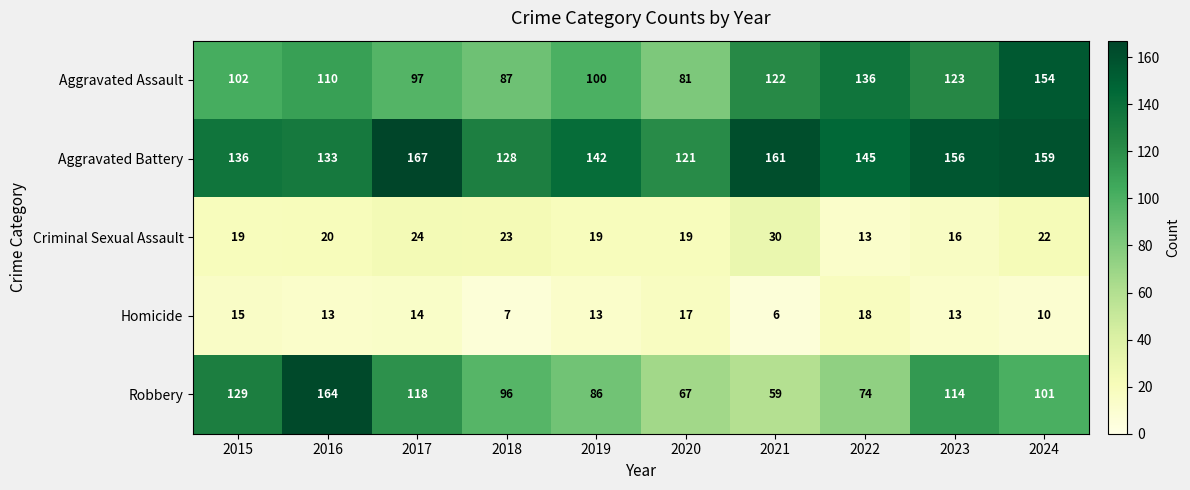

How many data points does each series have?

10